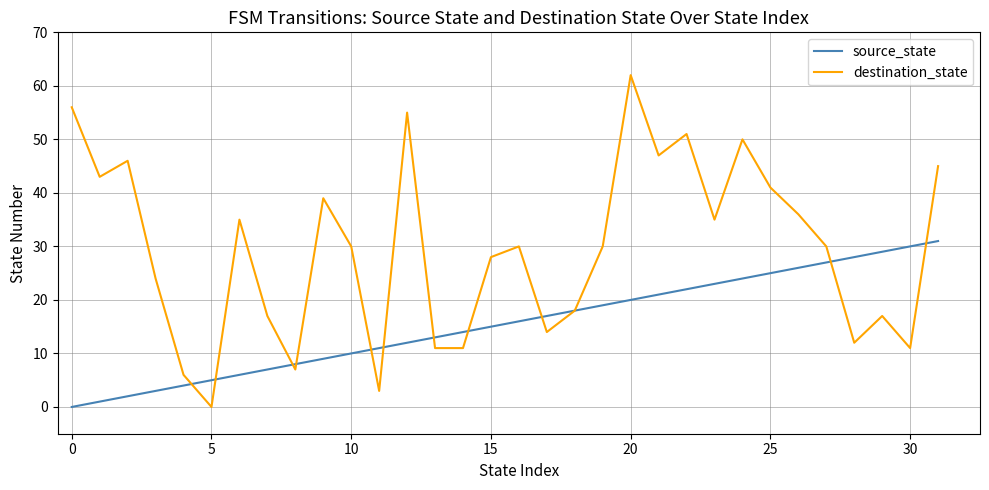

Rank the series by their average value, from highest to lowest.

destination_state, source_state